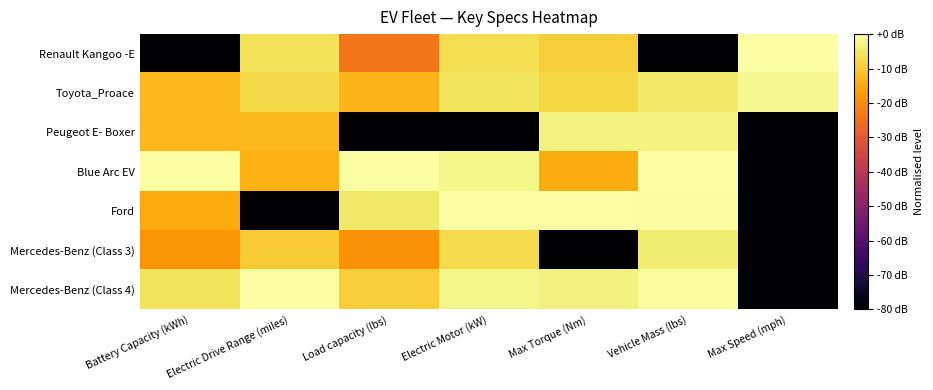

What is the total value across all series at Max Speed (mph)?

-401.6